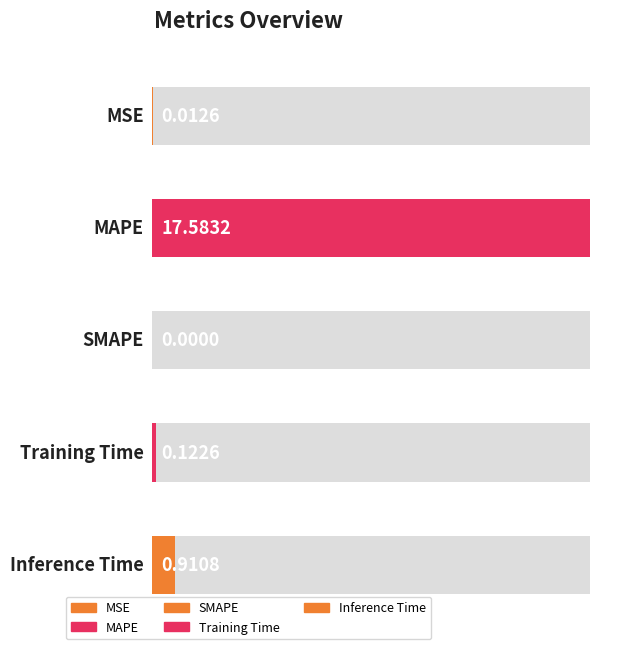

What is the value of the 2nd bar from the left?

17.6